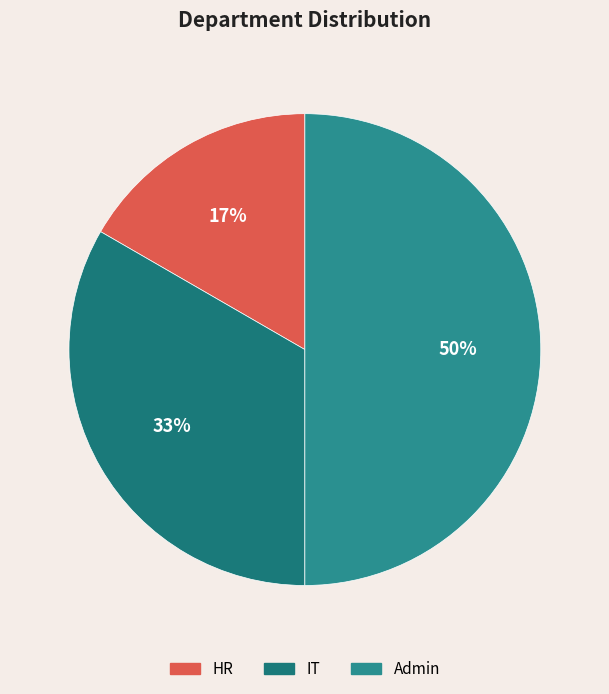

What is the largest slice in the pie chart?

Admin